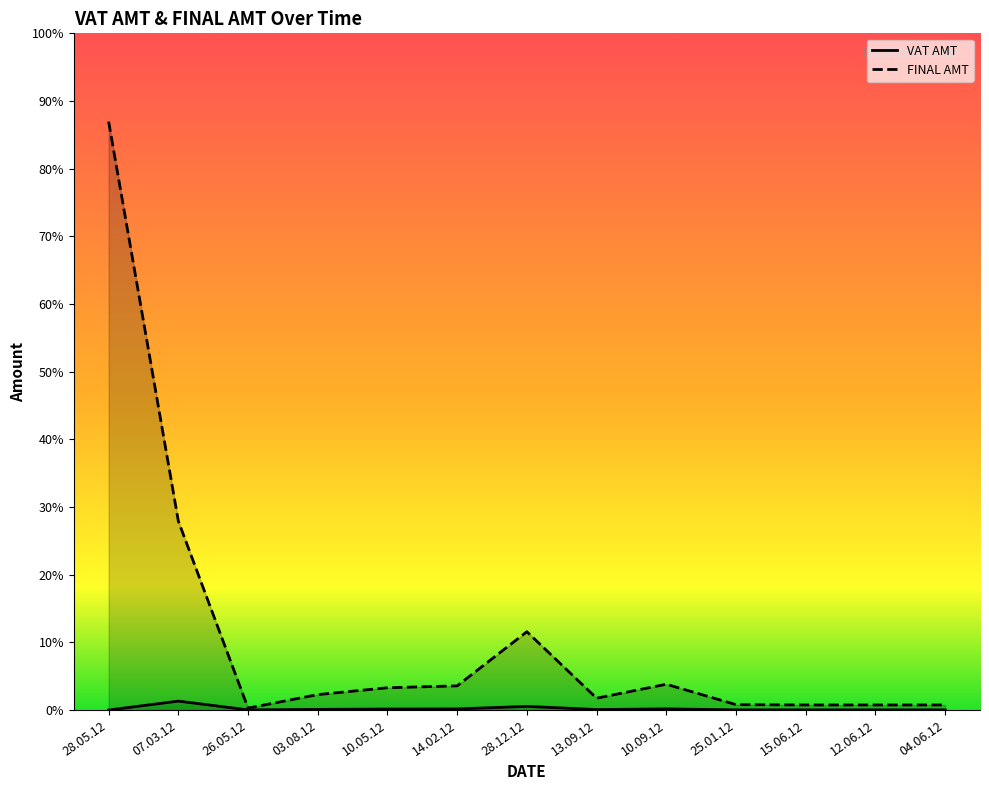

True or false: FINAL AMT and VAT AMT cross at least once.

False